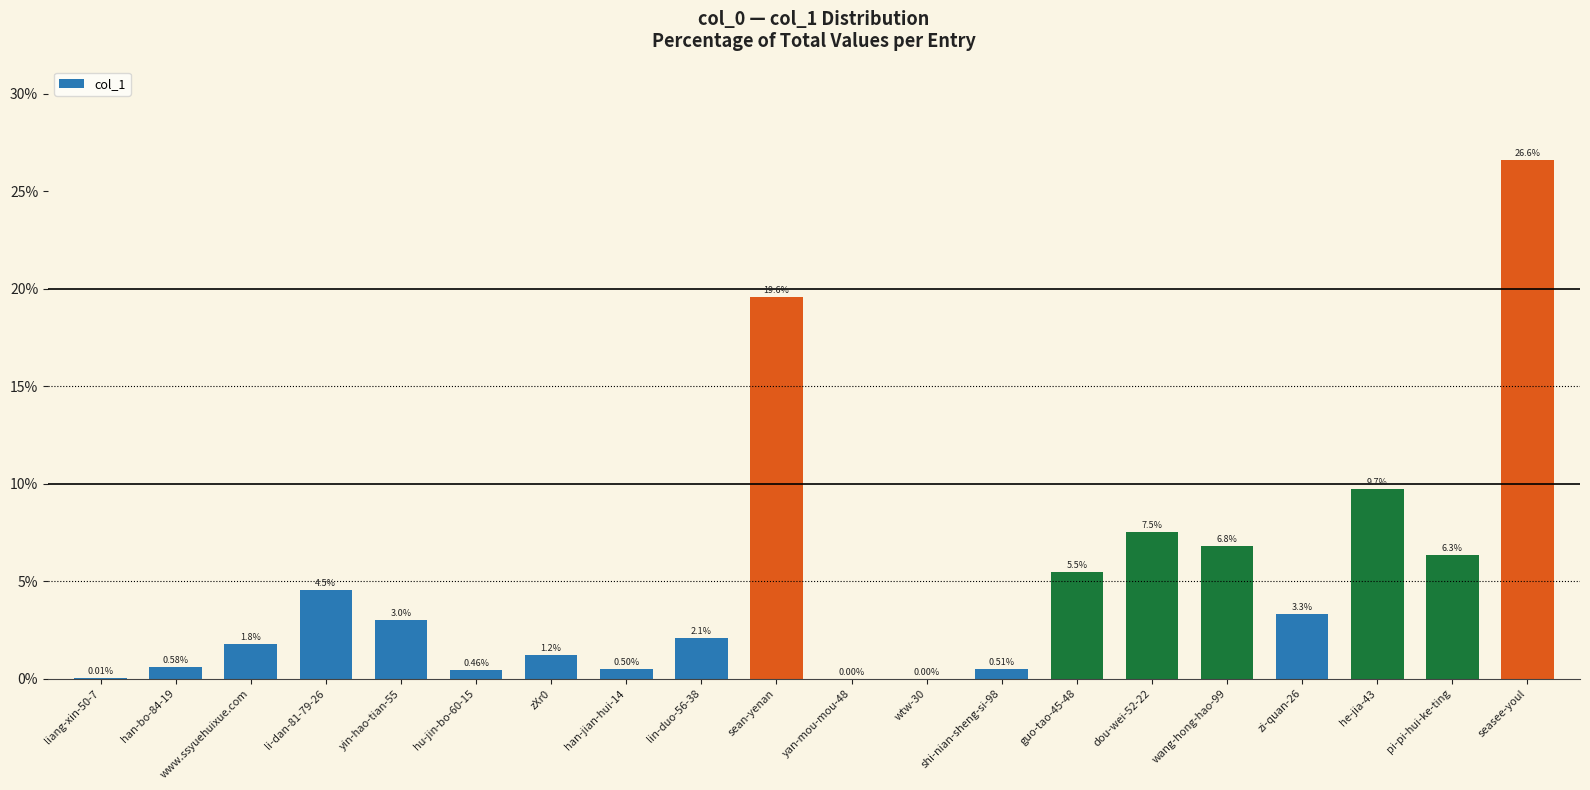

The chart shows a value of 0.0 at liang-xin-50-7. True or false?

True